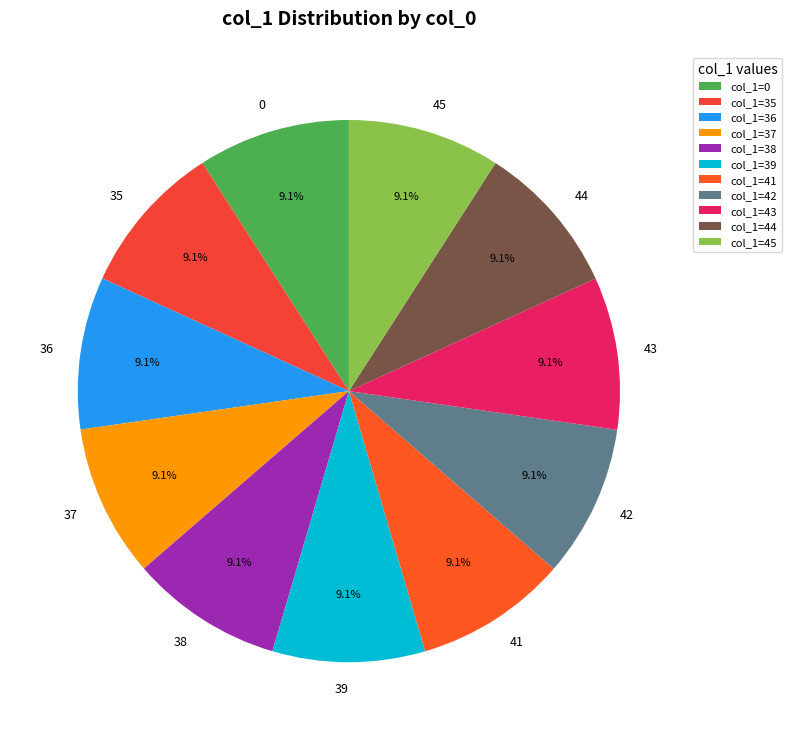

What is the total percentage of 37 and 36?

18.2%